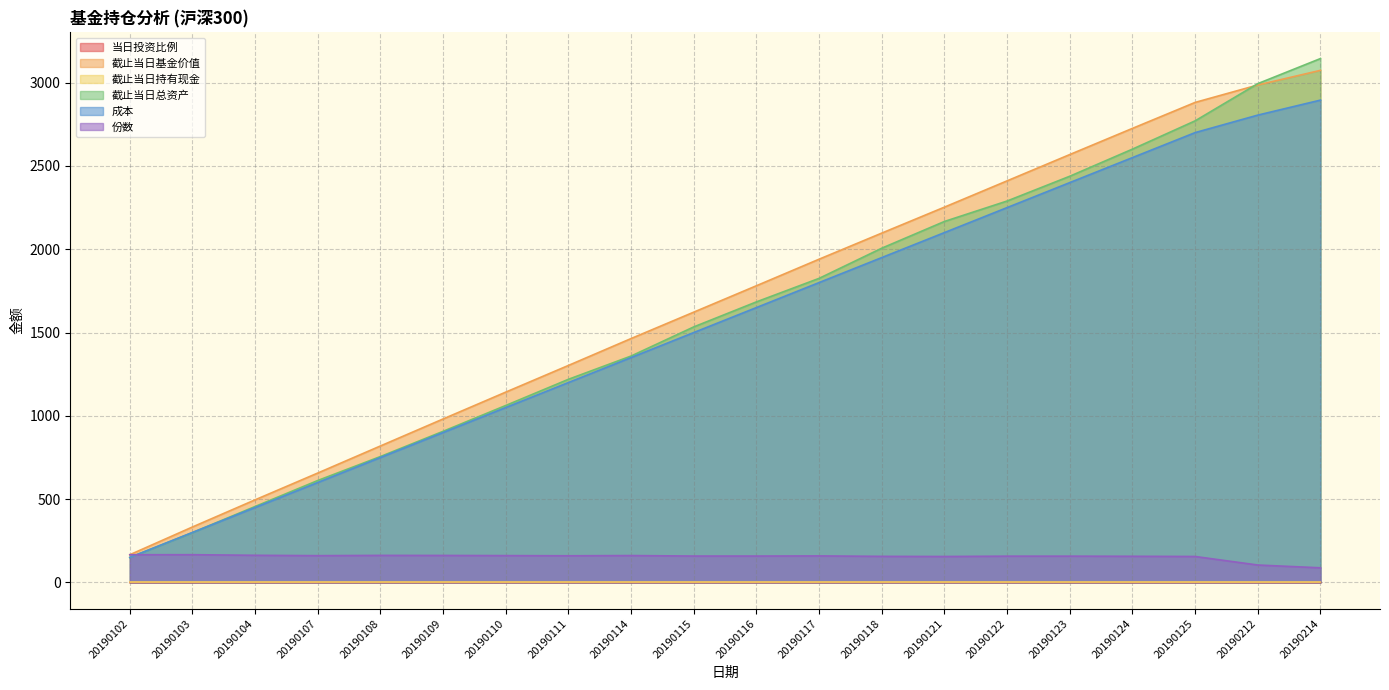

Where is 份数 nearest to the value 127?

20190212